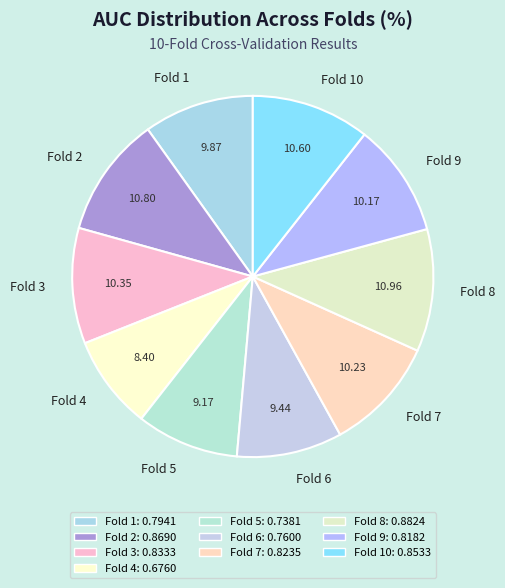

Which slice is the smallest?

Fold 4